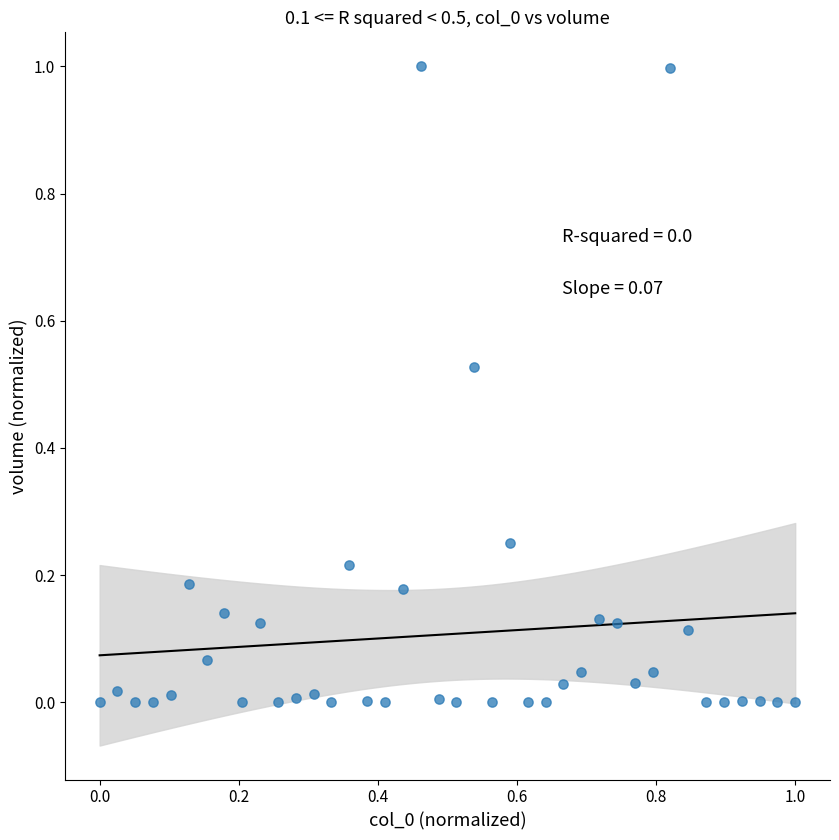

What is the range of Y values (max minus min)?

1.0